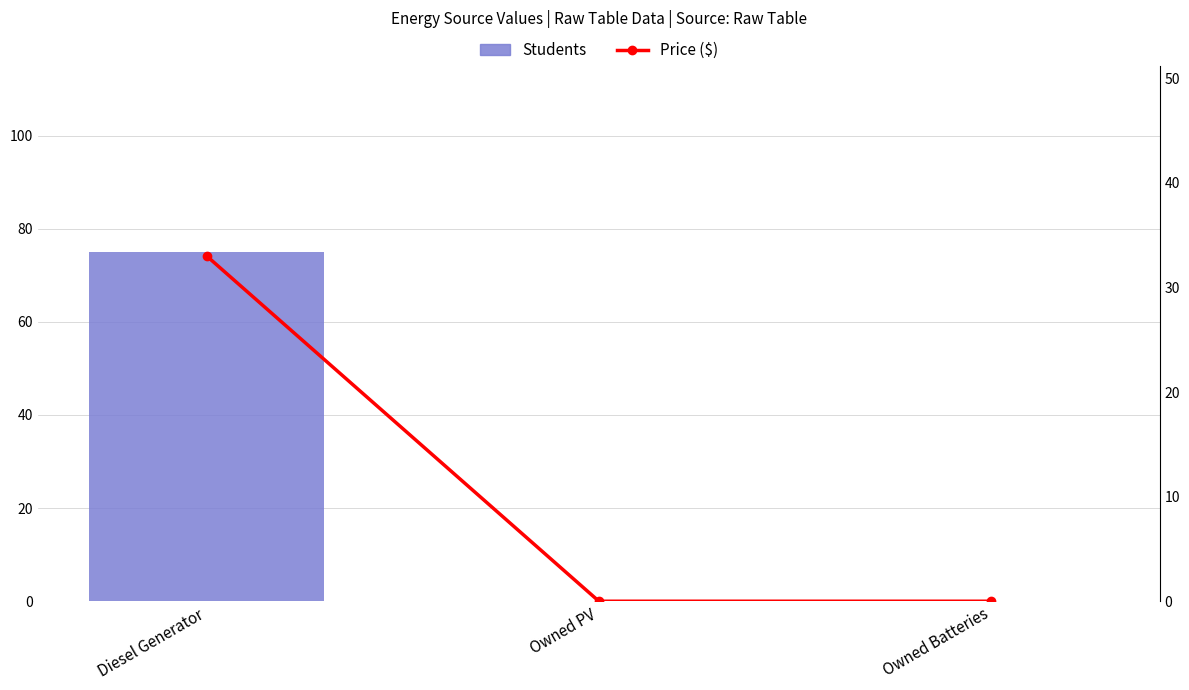

What is the sum of all Price ($) values?

33